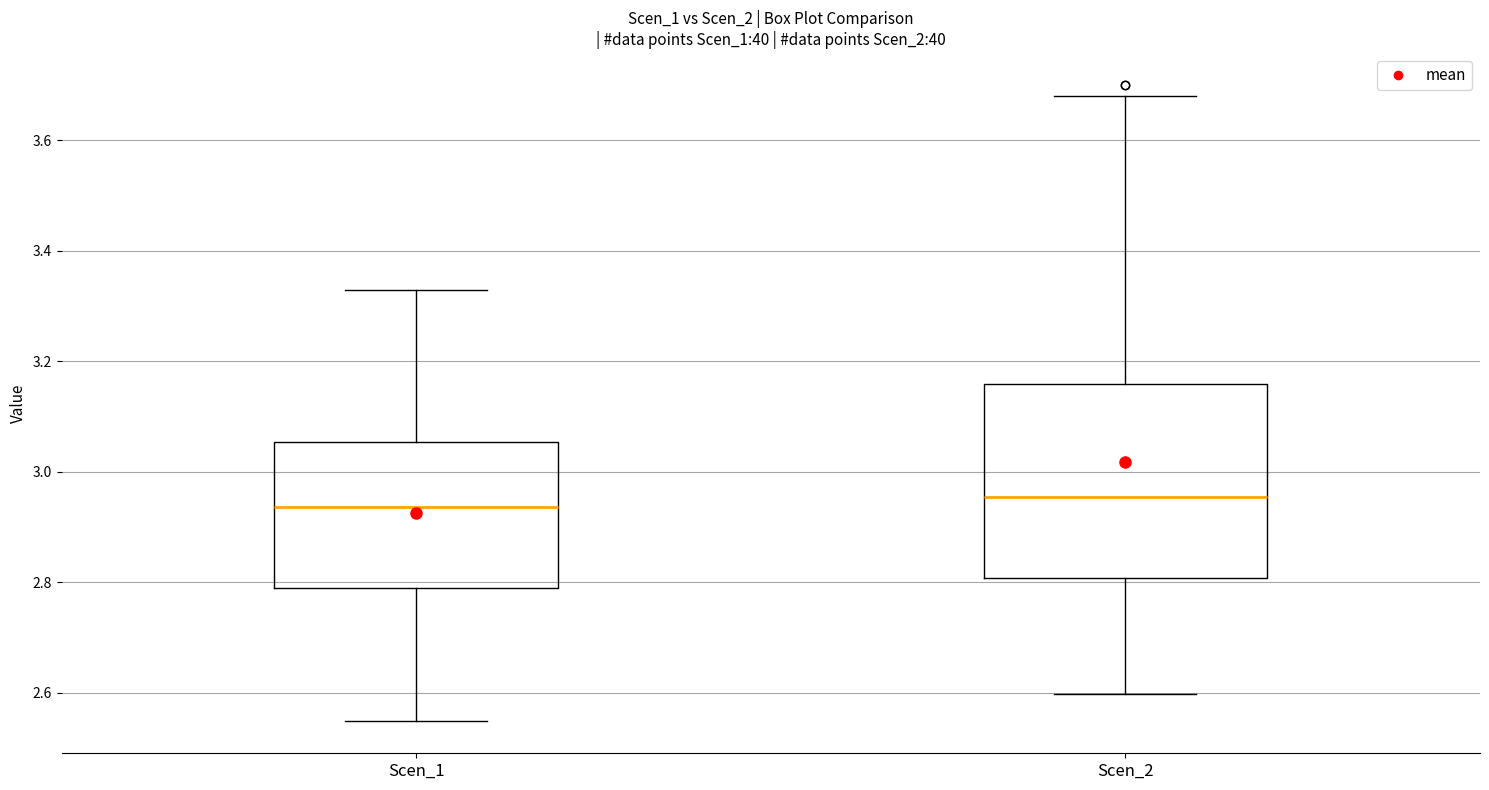

Reading left to right, transcribe this box plot: for each box, give where its median line is, the range the box spans, and where its two whiskers end, as read against the y-axis. The values are not printed on the chart, so give them approximately, as read against the axis.

Scen_1: median 2.94, box 2.78 to 3.06, whiskers 2.54 to 3.32
Scen_2: median 2.96, box 2.80 to 3.16, whiskers 2.60 to 3.68